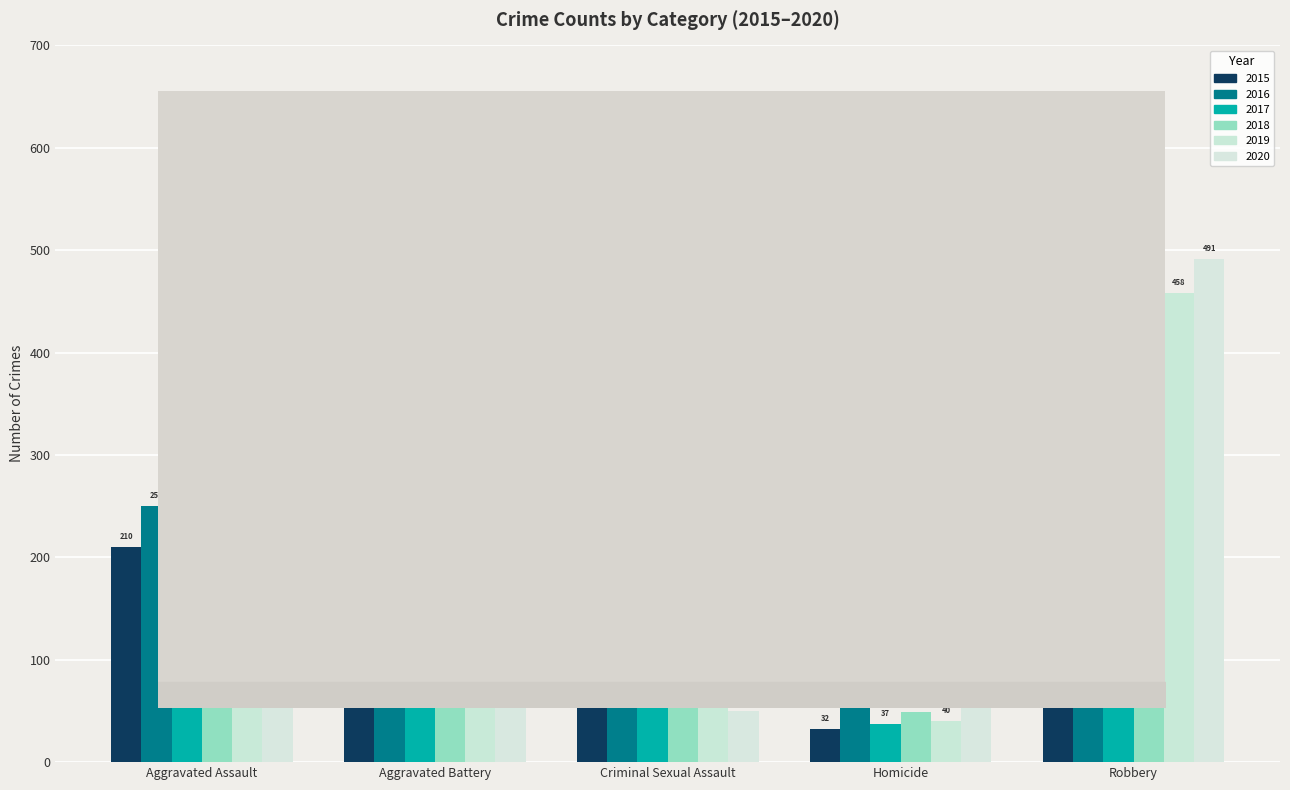

Are the bars grouped side by side (vs. stacked)?

Yes